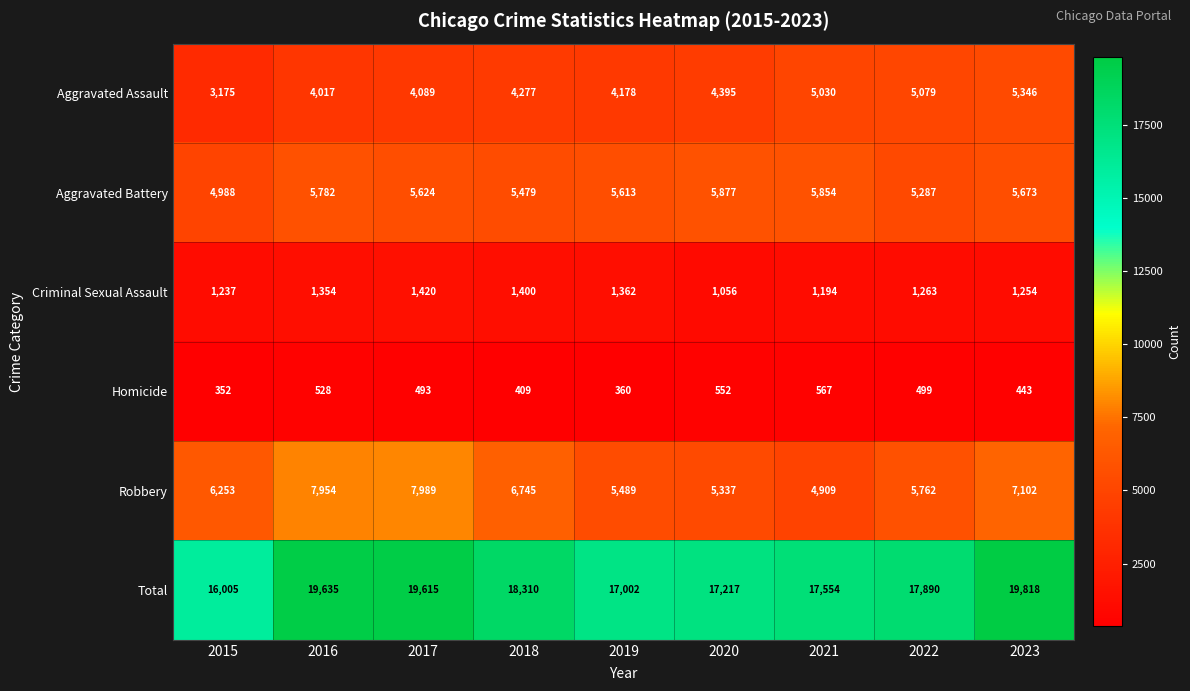

What is the difference between the Total values at 2016 and 2022?

1745